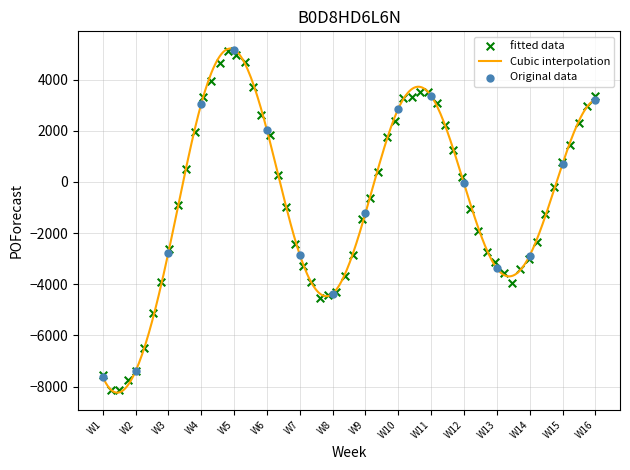

Which has a higher value, W5 or W3?

W5